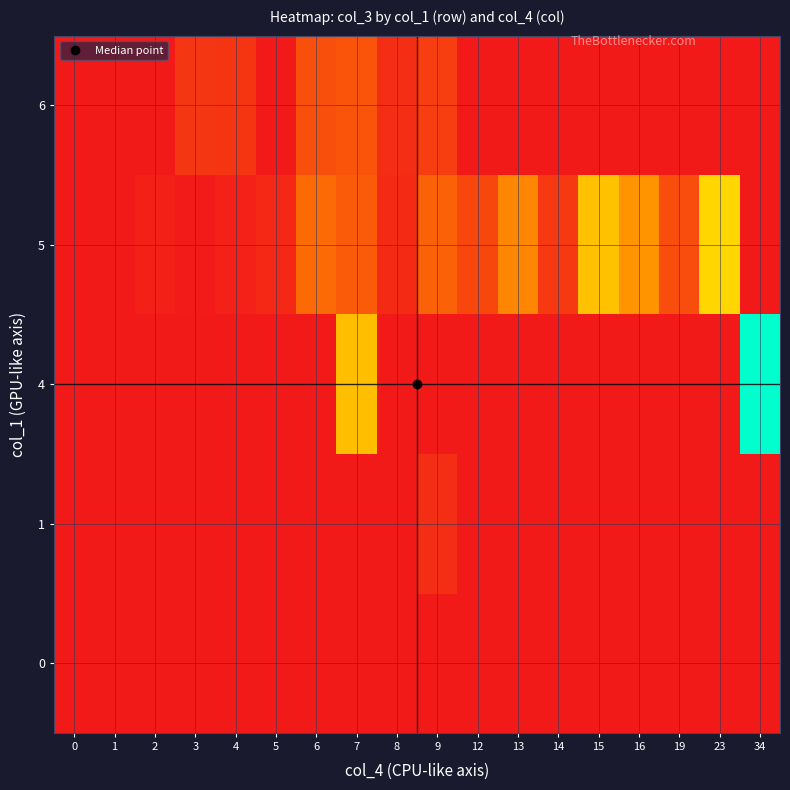

How many distinct data groups are displayed?

5